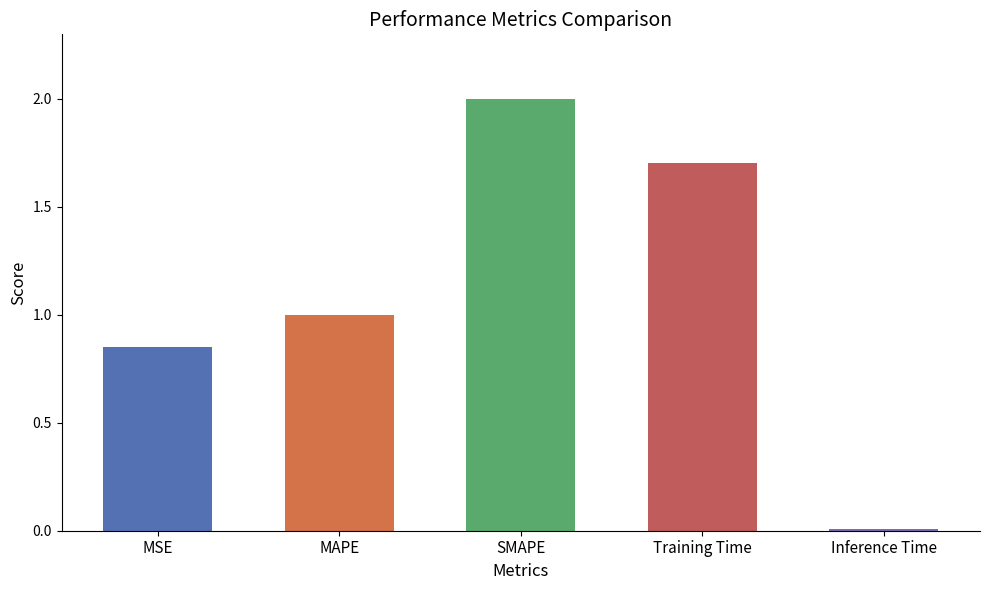

What is the value of the 4th bar from the left?

1.7